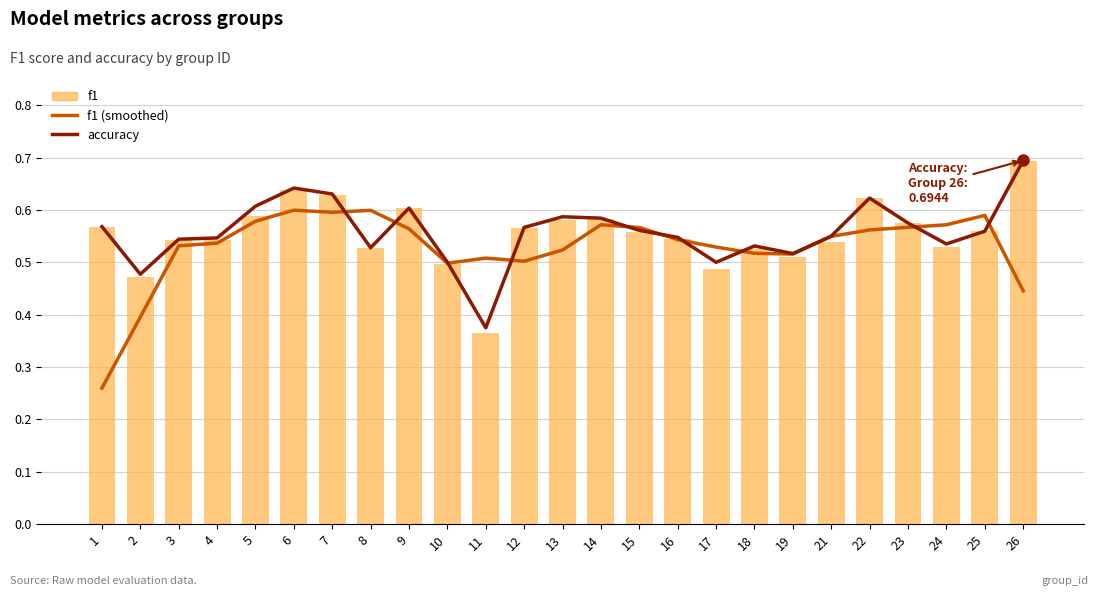

Rank the series by their maximum value, from lowest to highest.

f1 (smoothed), f1, accuracy